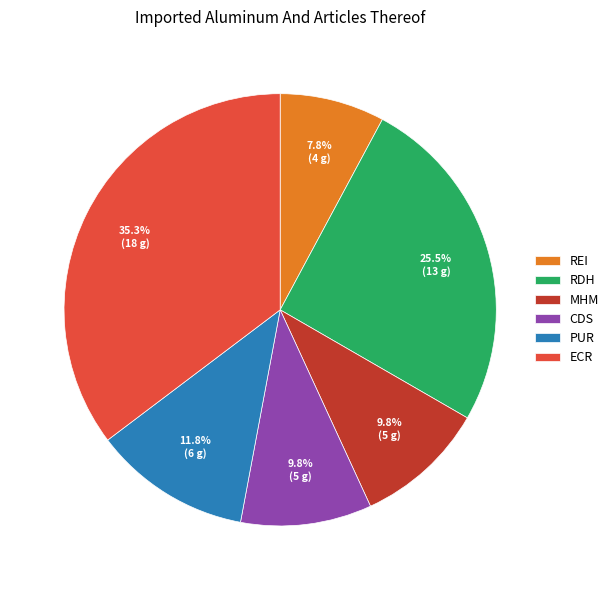

Between RDH and MHM, which is larger?

RDH